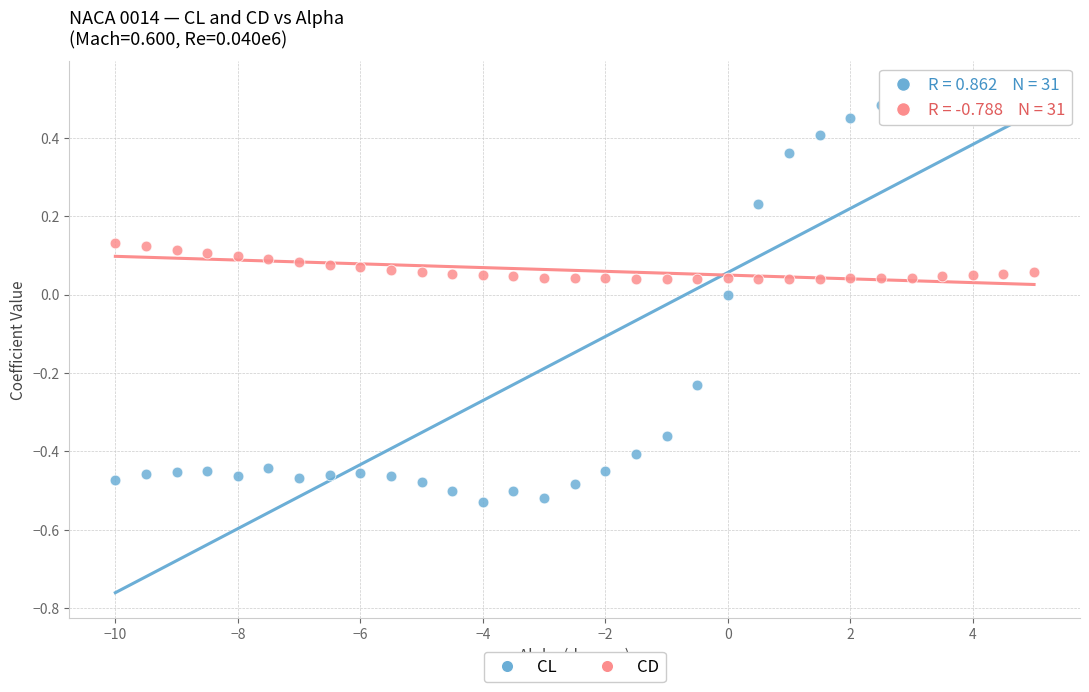

Across all data points, what is the range of Y values (max minus min)?

1.1